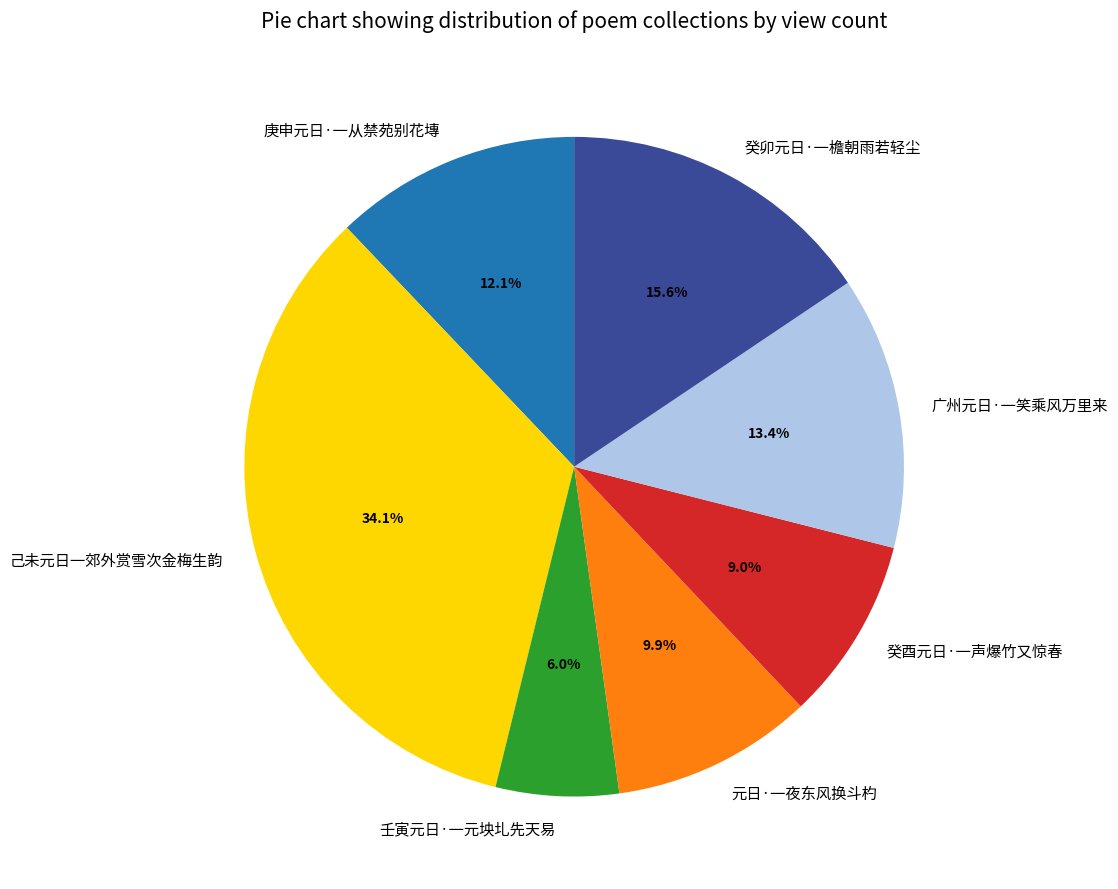

To the nearest percent, what percentage of the pie is 庚申元日·一从禁苑别花塼?

12%